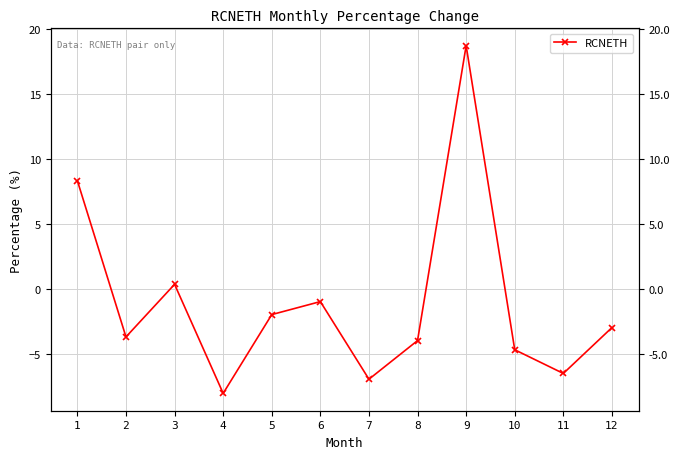

Does the chart display data point markers on the line(s)?

Yes